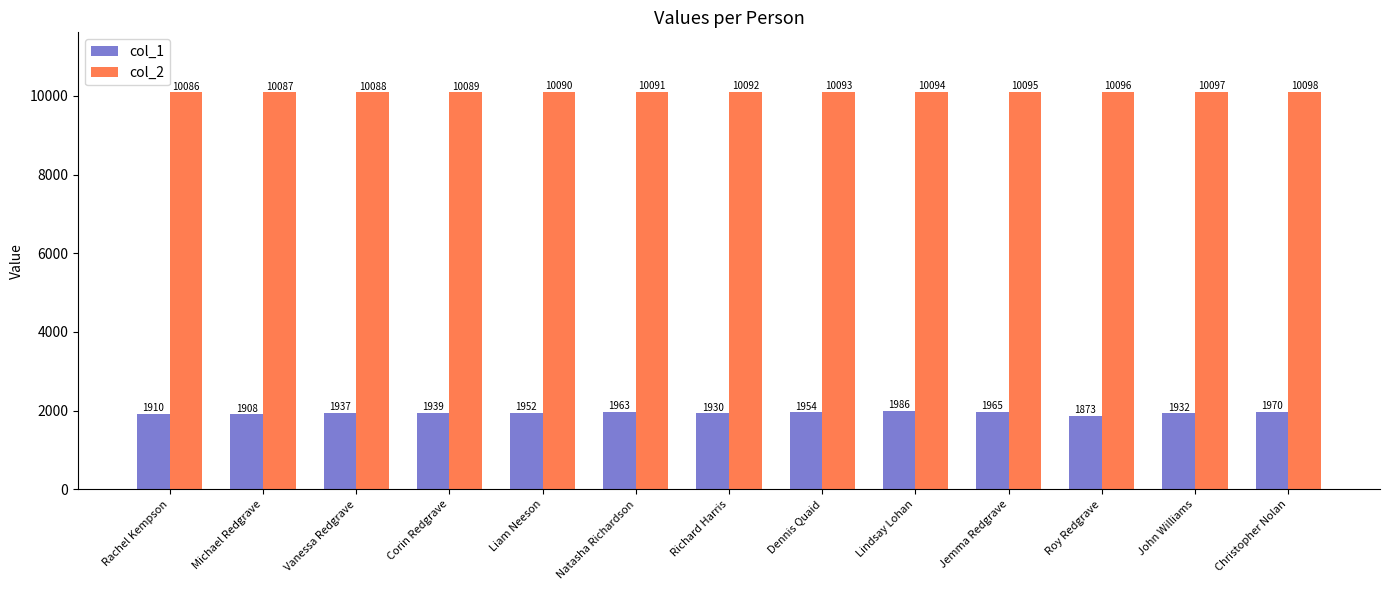

What is the sum of the col_2 values at Roy Redgrave and Lindsay Lohan?

20190